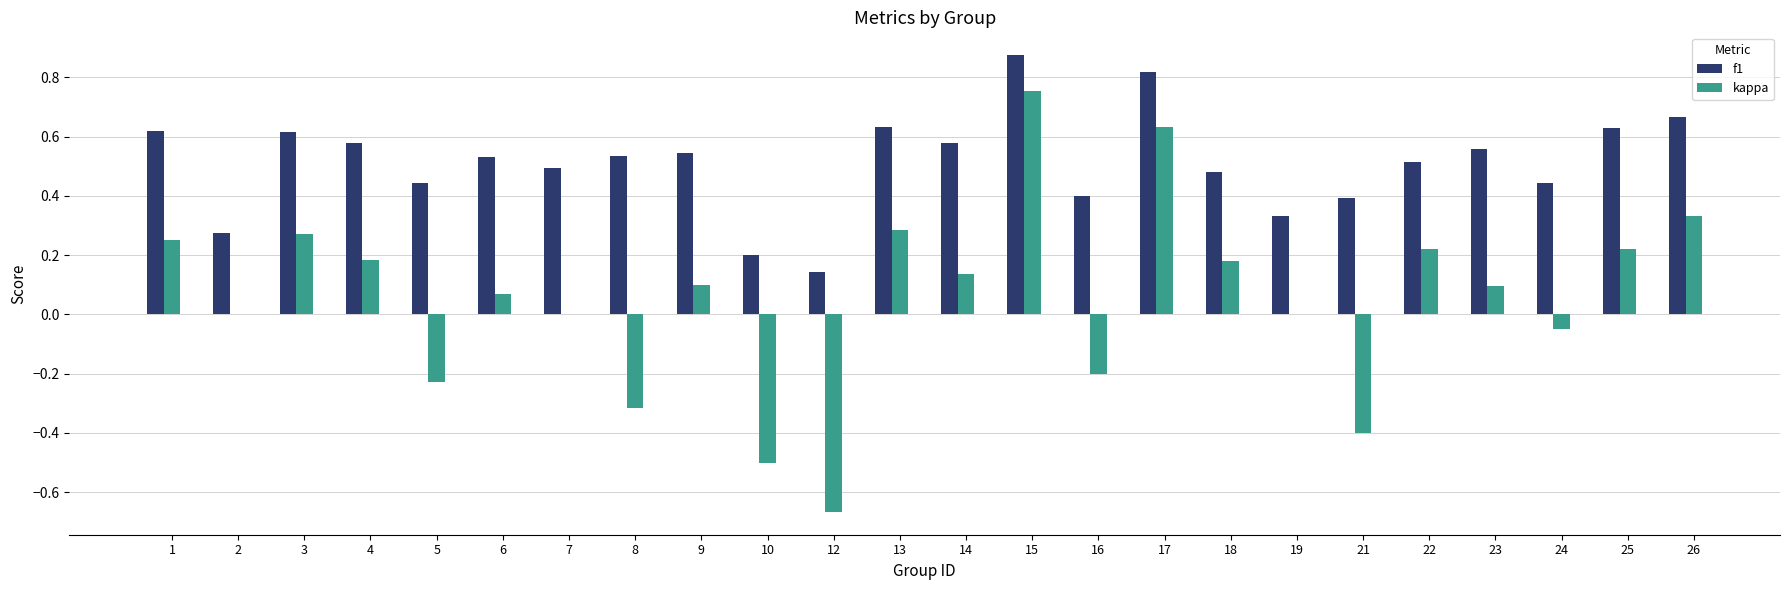

What is the approximate value of kappa at 21?

-0.4